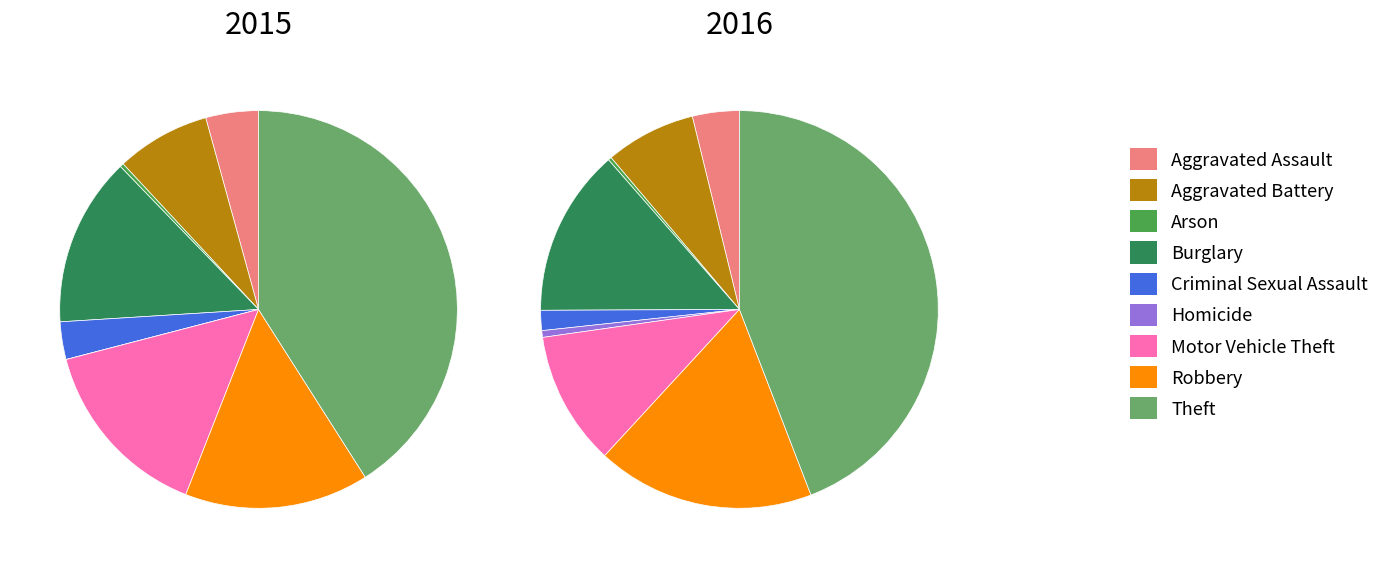

What percentage is NOT represented by Theft?

59.0%